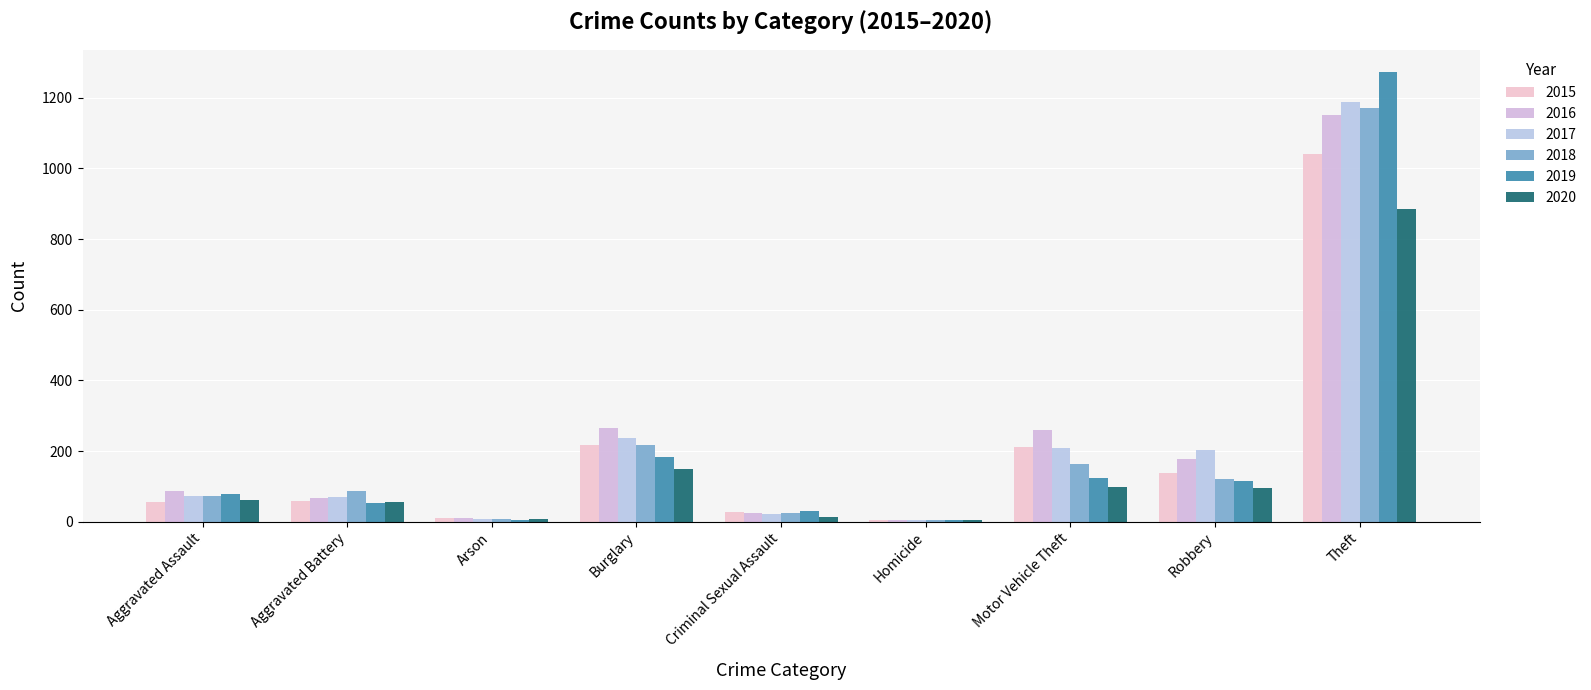

Where is 2017 nearest to the value 596?

Burglary